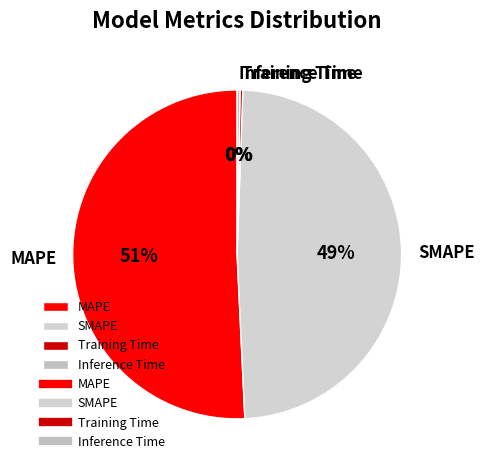

Which category has the biggest portion of the pie?

MAPE